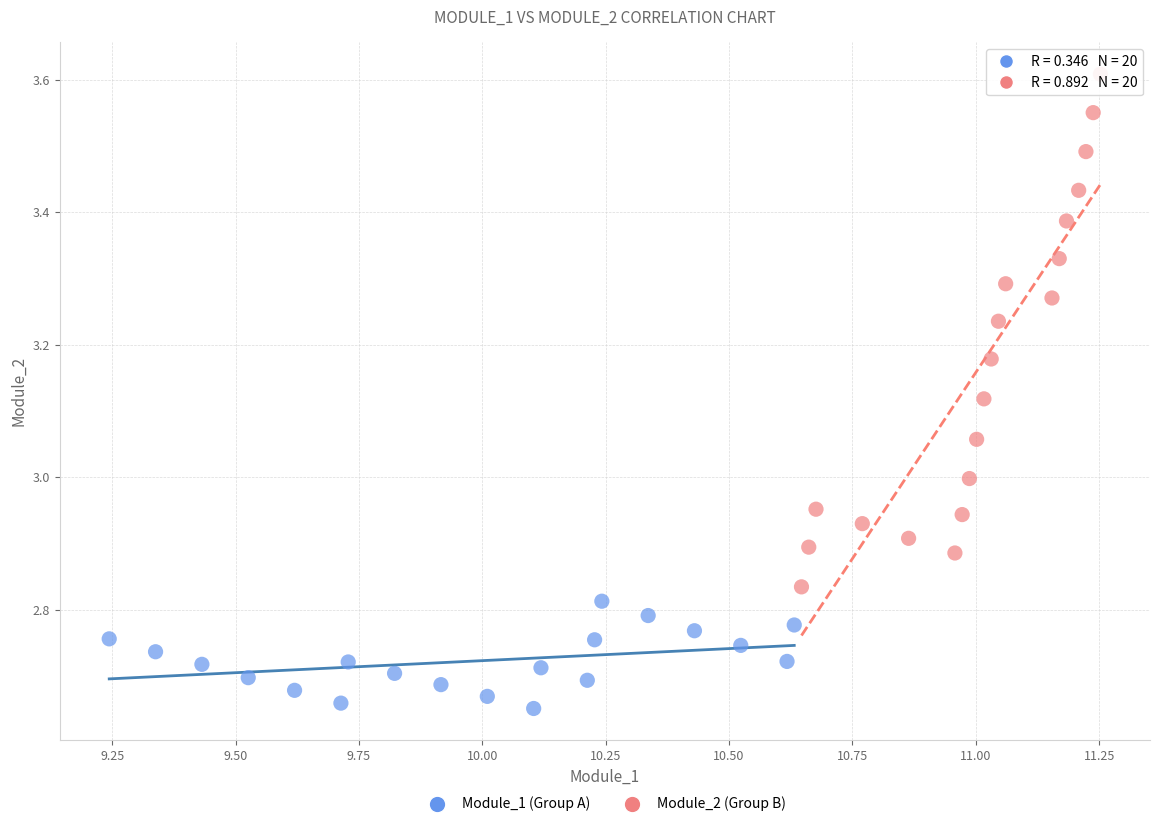

Which series contains the highest Y value?

Module_2 (Group B)